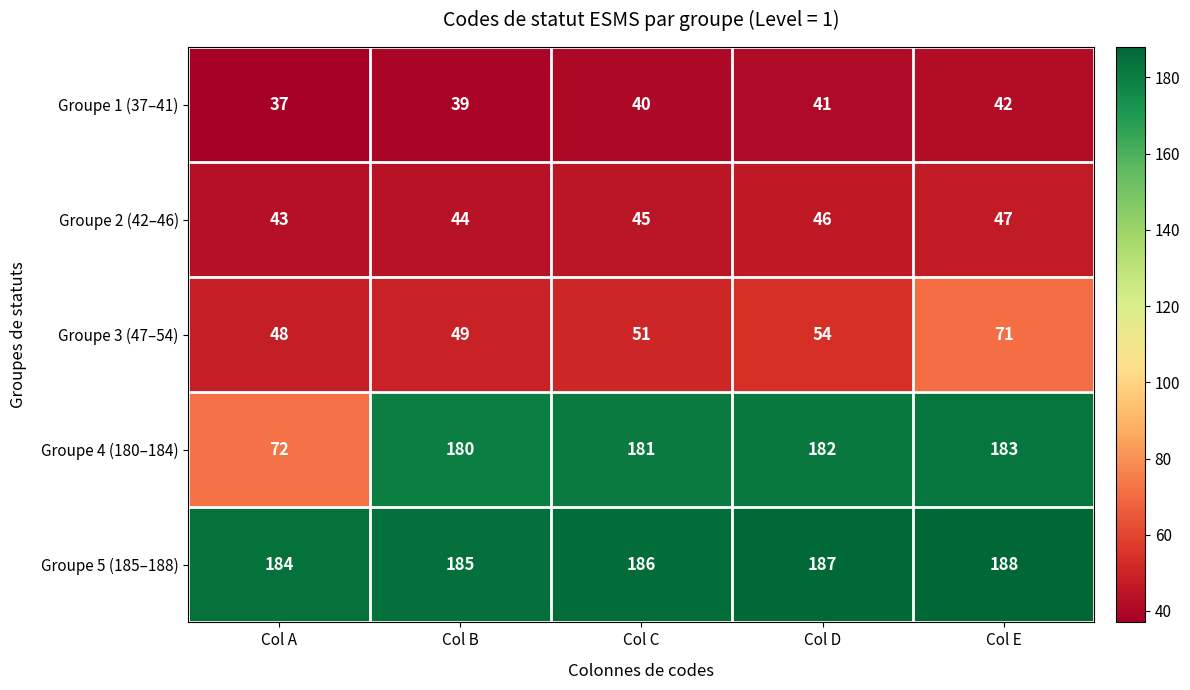

Rank the series at Col D from lowest to highest value.

Groupe 1 (37–41), Groupe 2 (42–46), Groupe 3 (47–54), Groupe 4 (180–184), Groupe 5 (185–188)